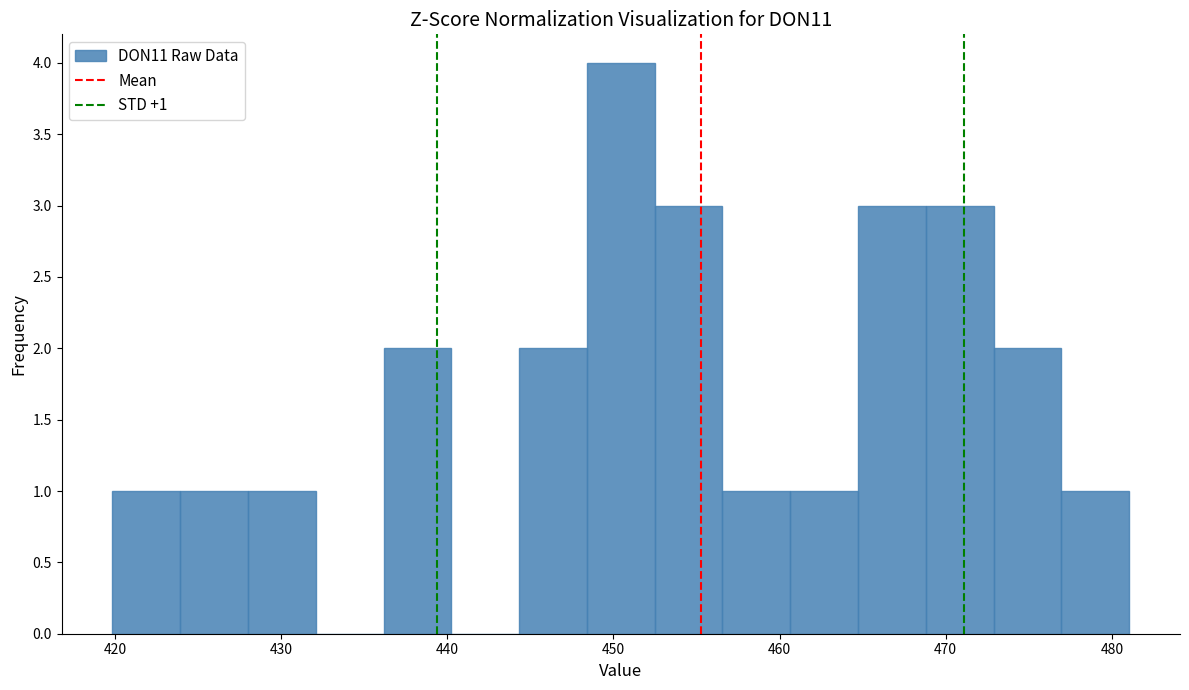

Over which range of the x-axis is the bar tallest?

448 to 452